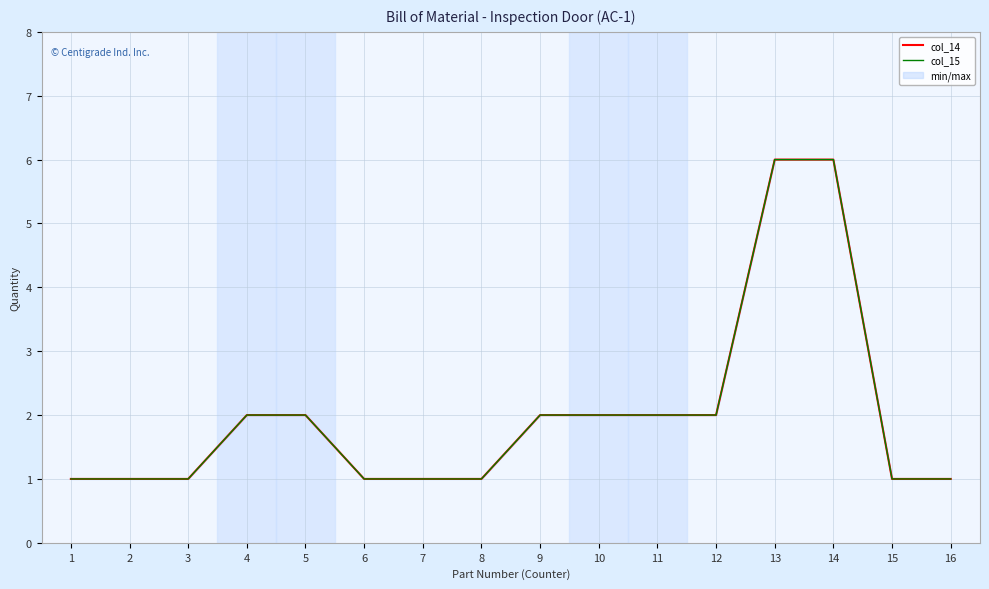

What is the total value across all series at 9?

4